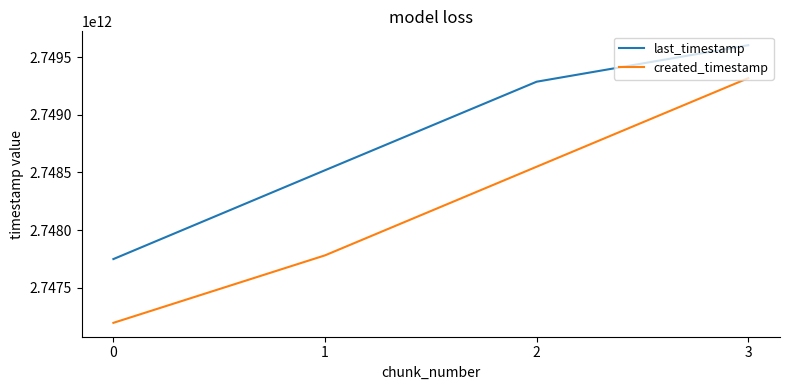

What is the difference between the last_timestamp values at 3 and 2?

316613497